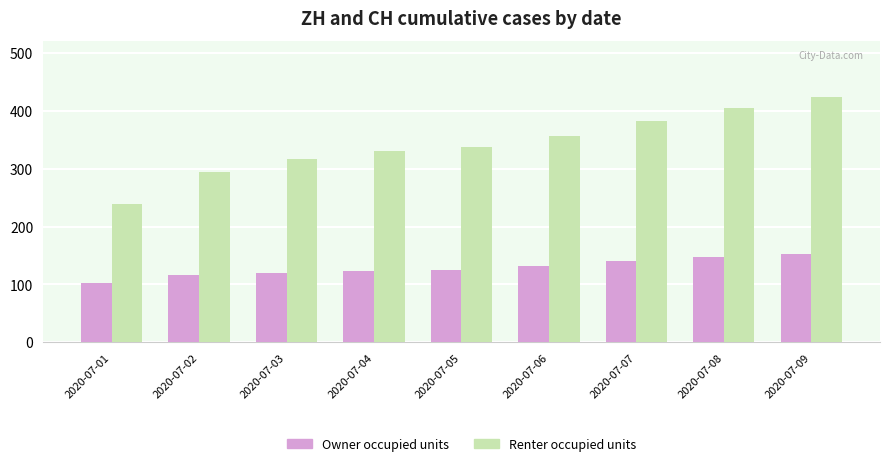

Which series changed the most between 2020-07-05 and 2020-07-09?

Renter occupied units